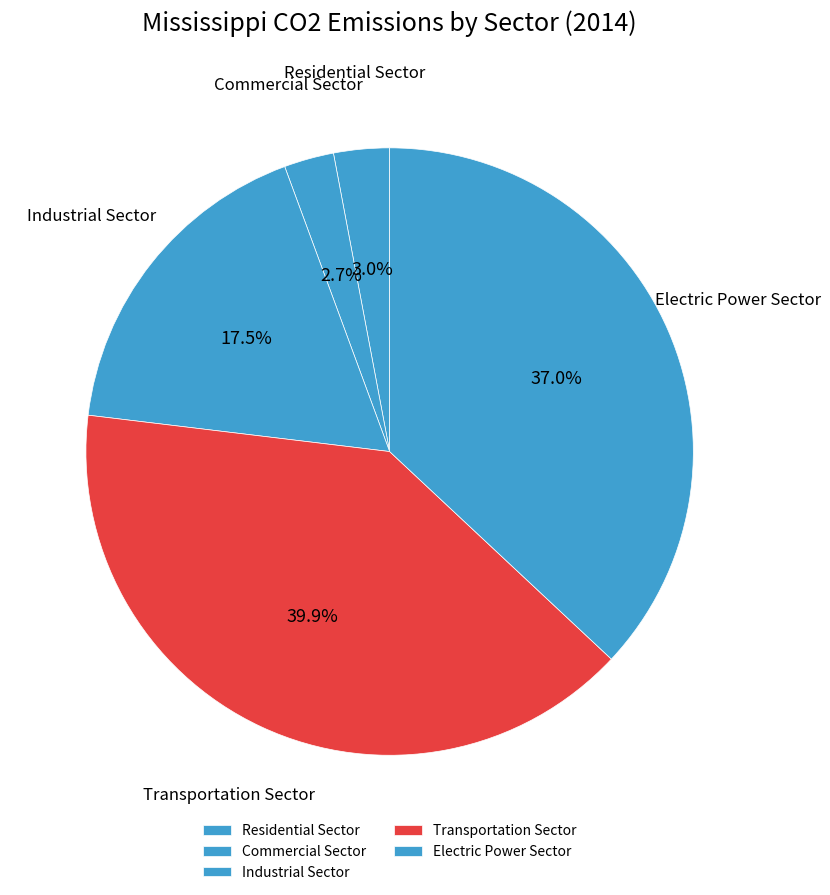

Is it true that Residential Sector is 3% of the pie?

True